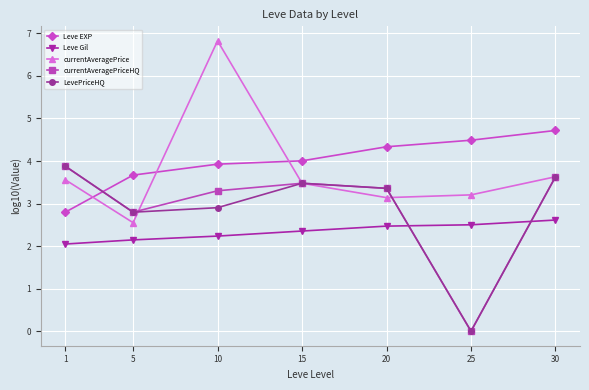

Which series has the widest spread of values?

currentAveragePrice